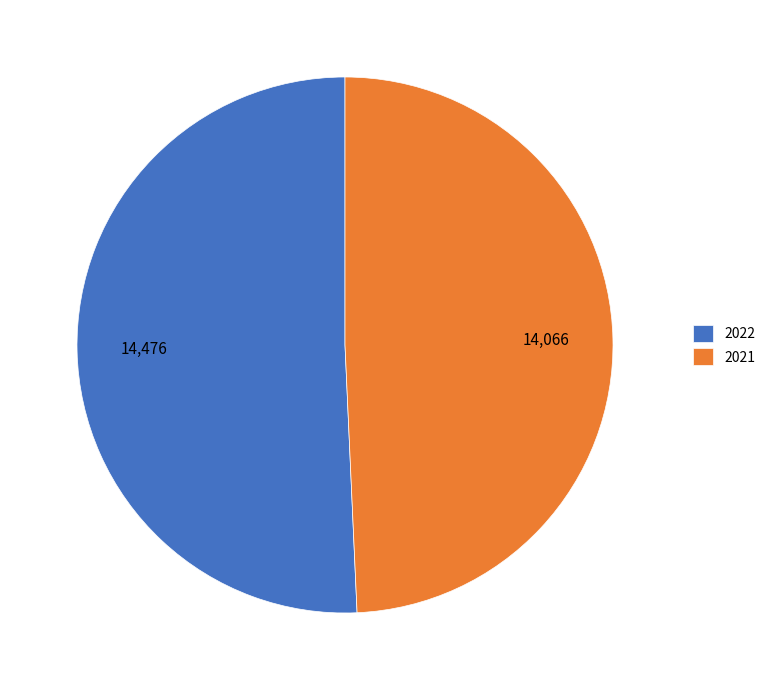

The 2021 slice represents 49% of the pie. True or false?

True